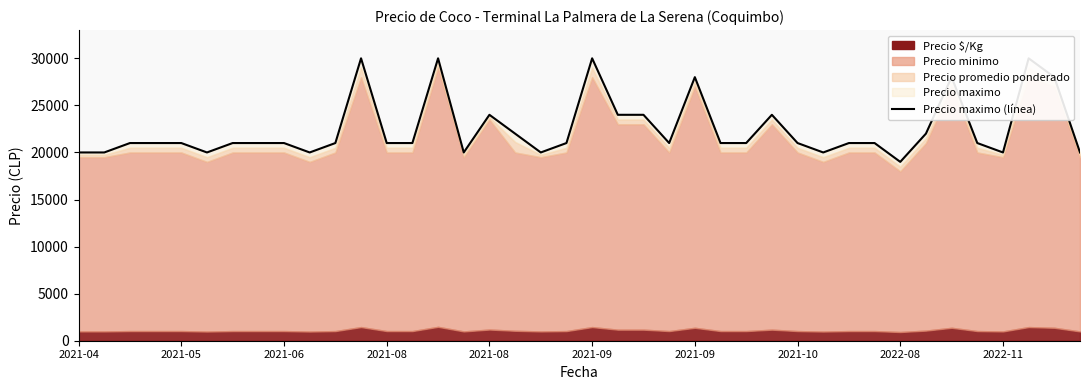

How many values are below 21000?

10